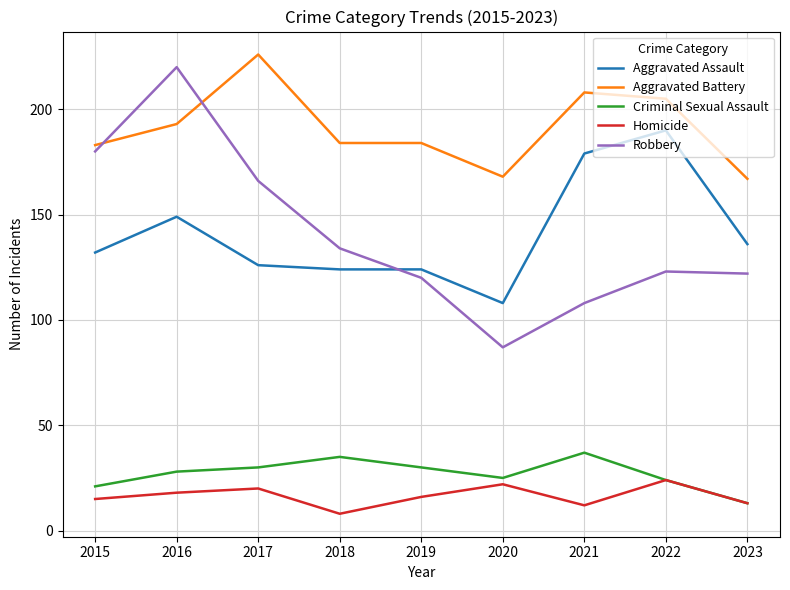

What is the difference between the second highest and minimum values in the Robbery series?

93